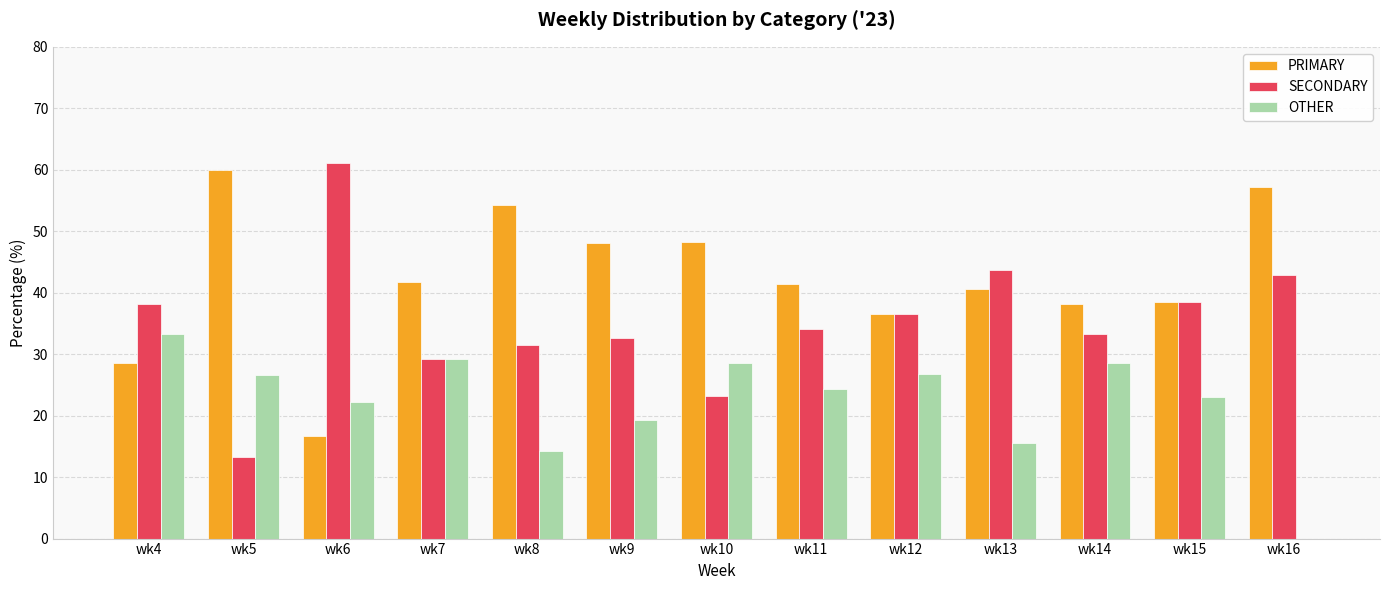

Is the value of PRIMARY at wk11 greater than the value of SECONDARY at wk15?

Yes